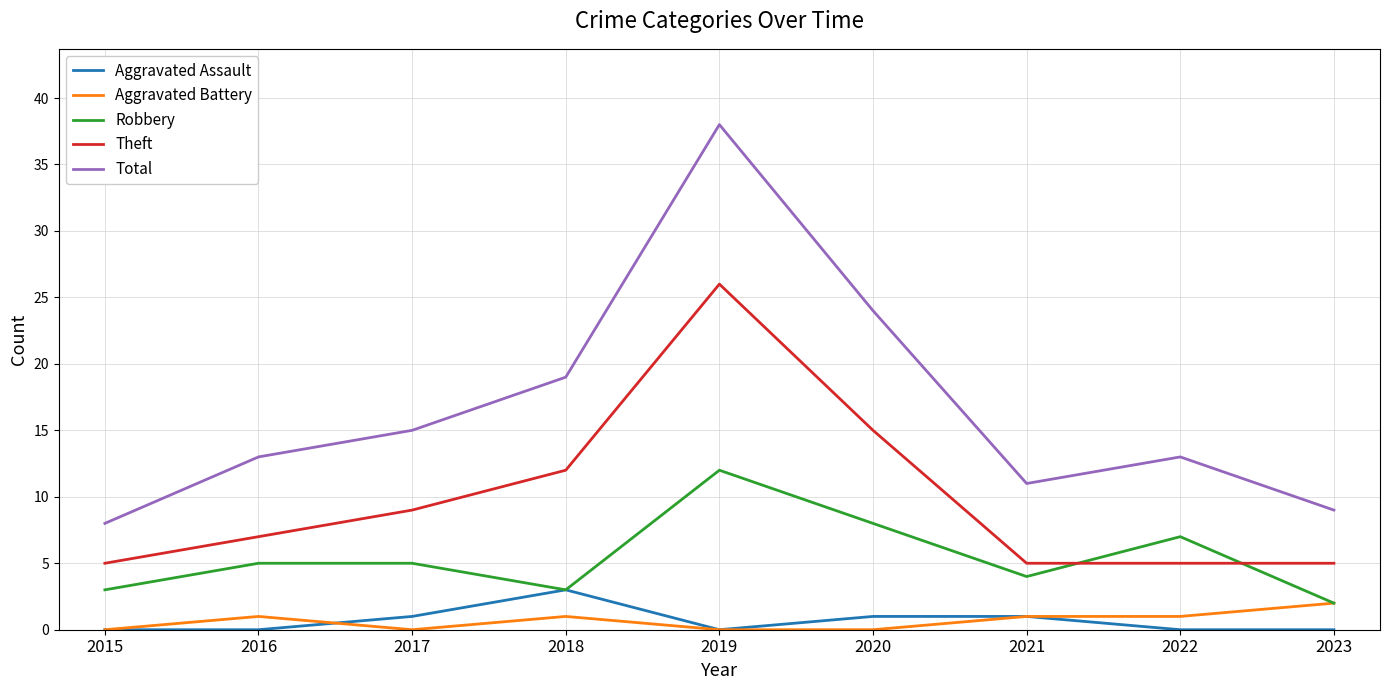

Reading left to right, list all the values displayed in this chart.

Aggravated Assault: 0	0	1	3	0	1	1	0	0
Aggravated Battery: 0	1	0	1	0	0	1	1	2
Robbery: 3	5	5	3	12	8	4	7	2
Theft: 5	7	9	12	26	15	5	5	5
Total: 8	13	15	19	38	24	11	13	9